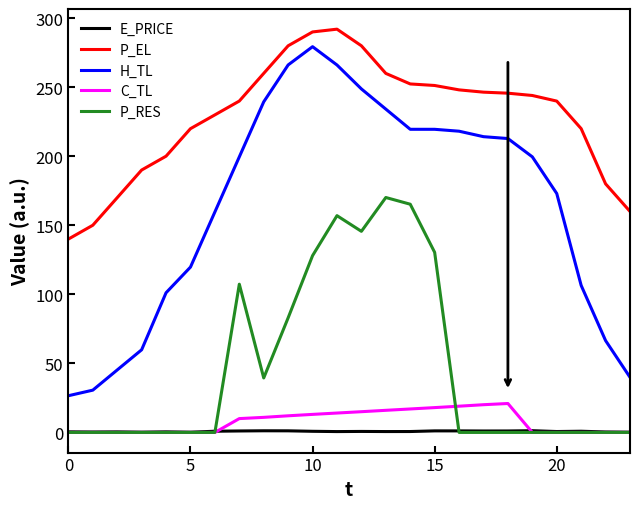

Which series has the largest total across all categories?

P_EL